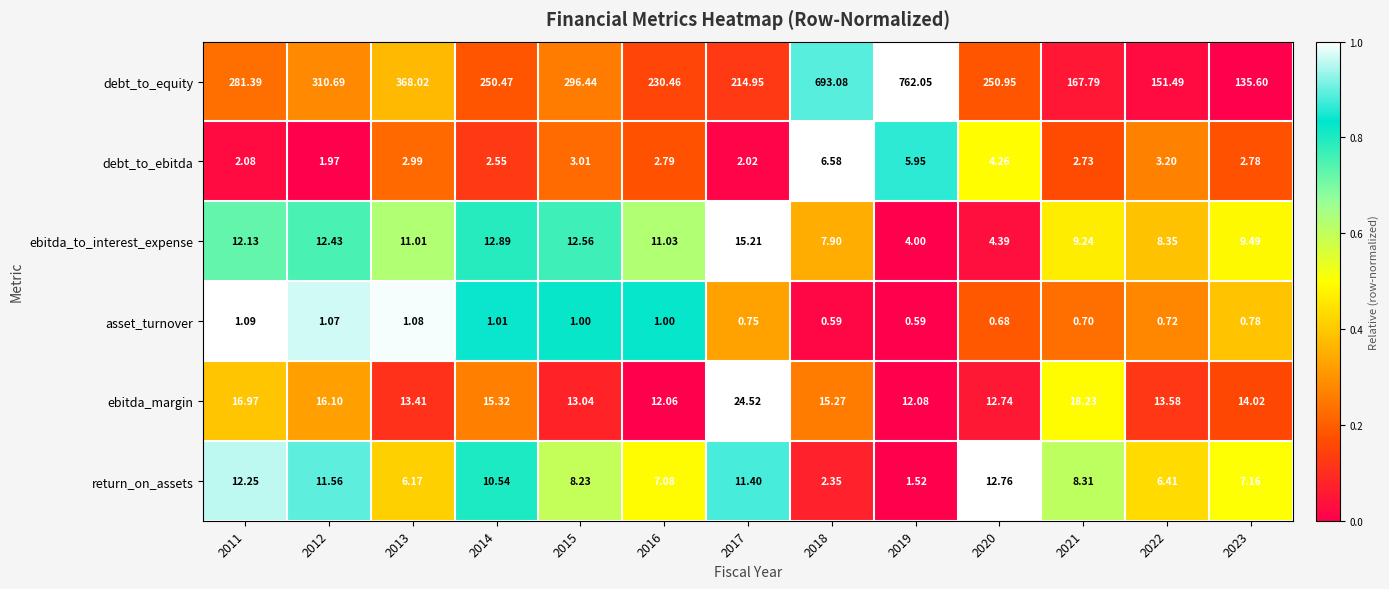

Is the value of return_on_assets at 2021 greater than the value of debt_to_ebitda at 2017?

Yes